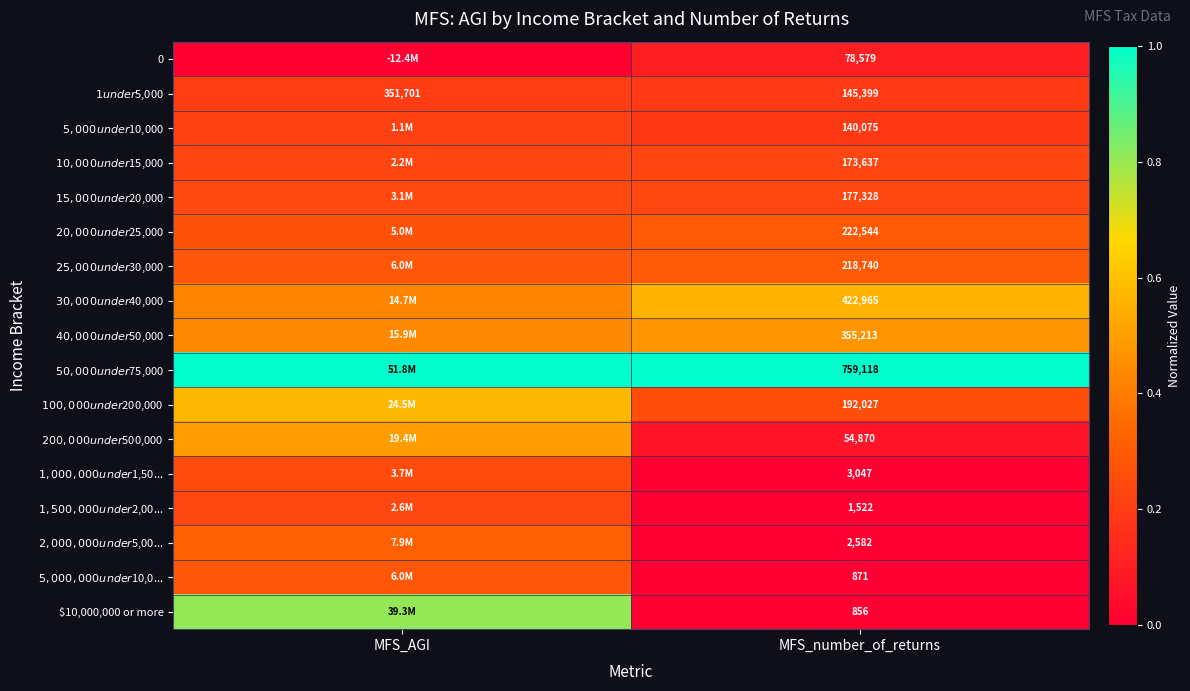

At how many categories does at least one series exceed 0?

2